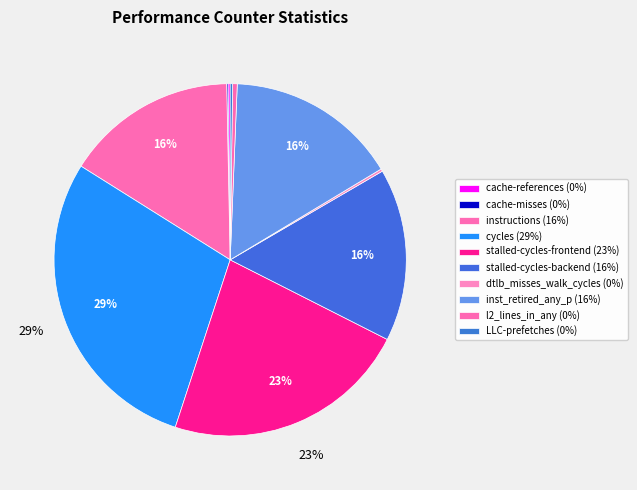

Approximately how many times larger is the value at cycles compared to LLC-prefetches?

130.4